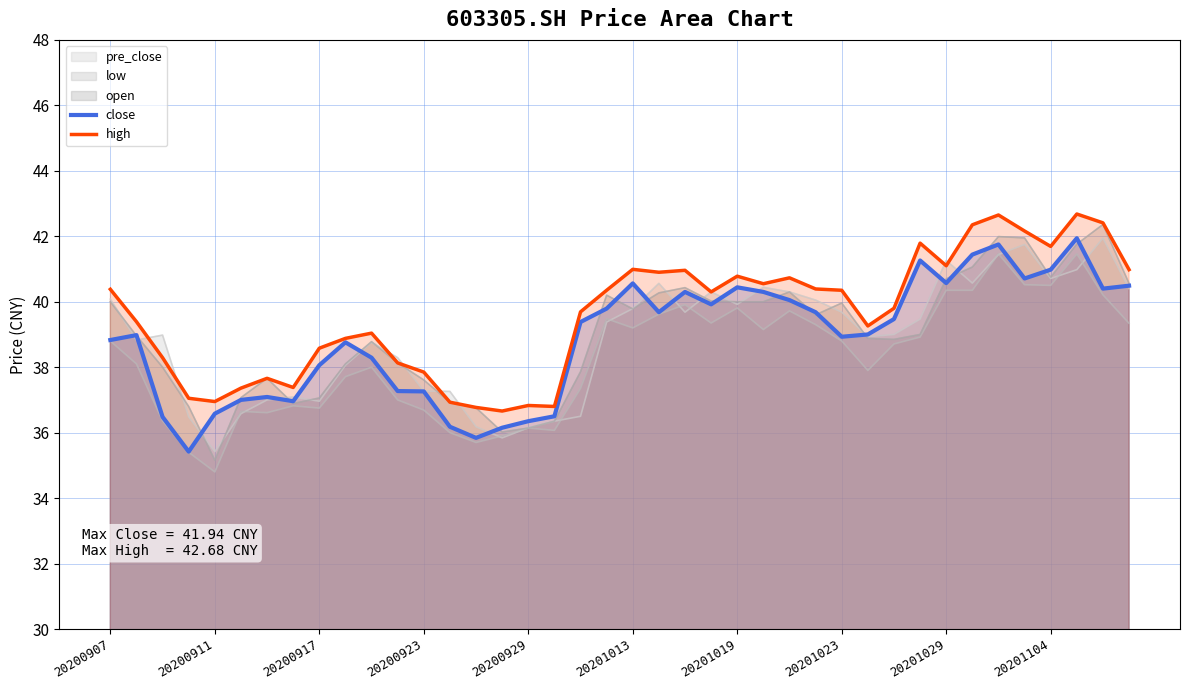

What is the sum of all close values?

1555.0